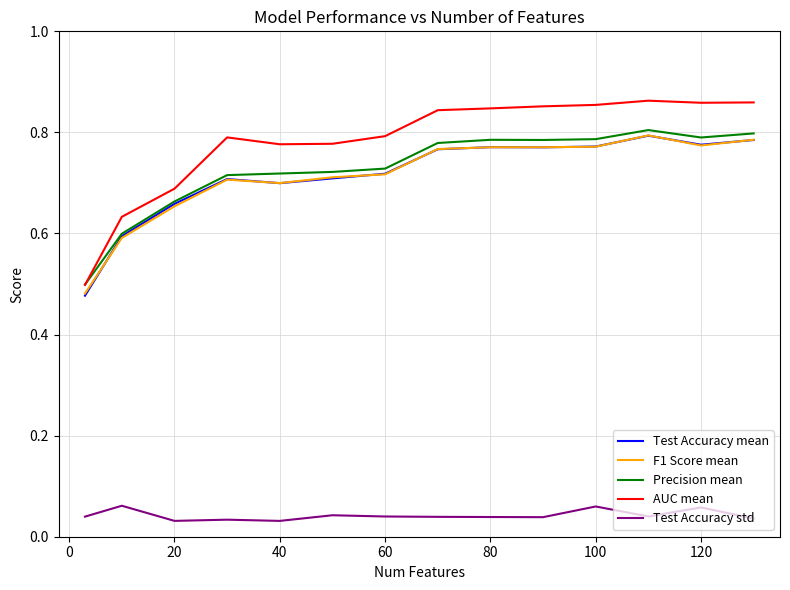

Which series has the largest total across all categories?

AUC mean